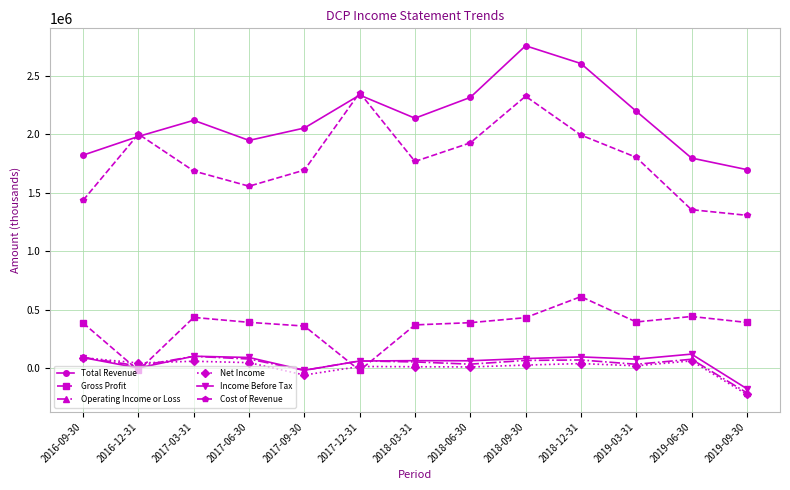

How many lines are shown in the chart?

6